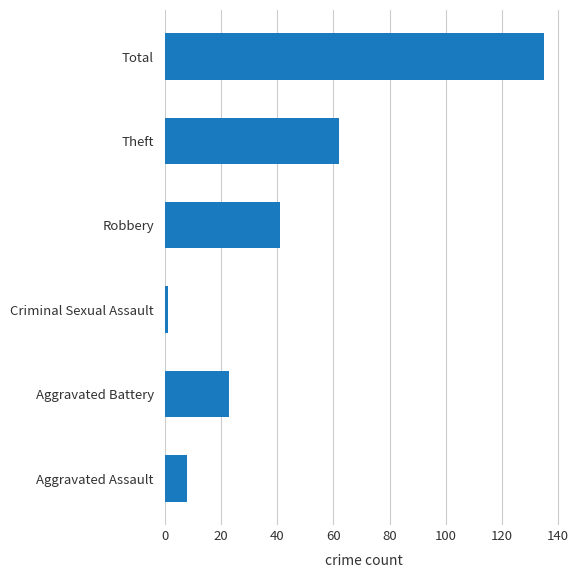

What is the sum of all values?

270